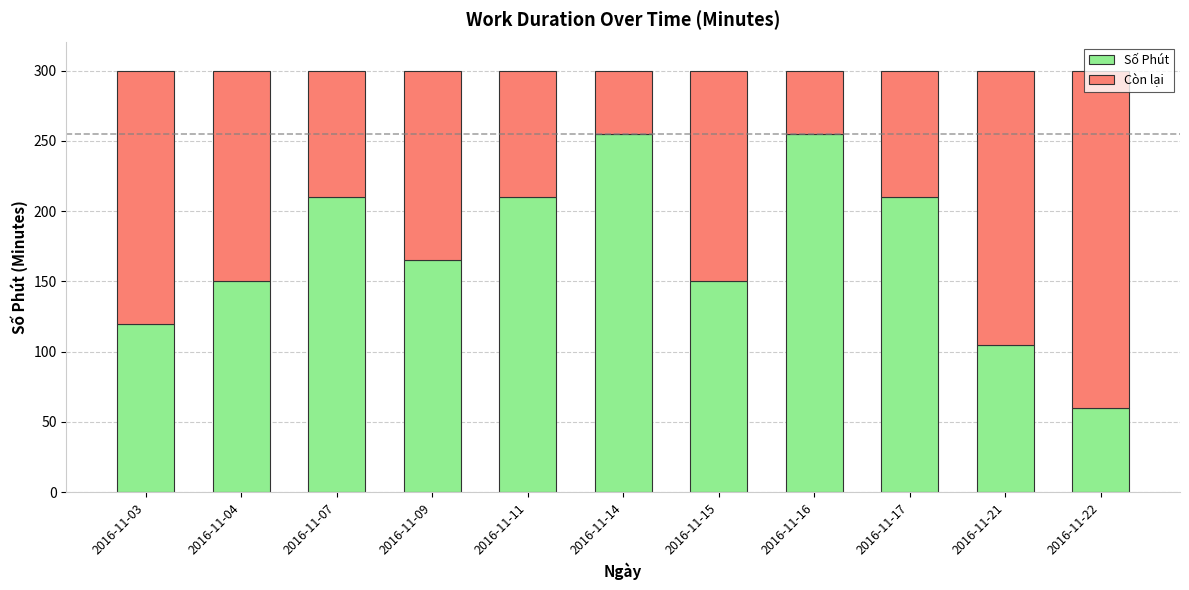

Are the bars horizontal?

No